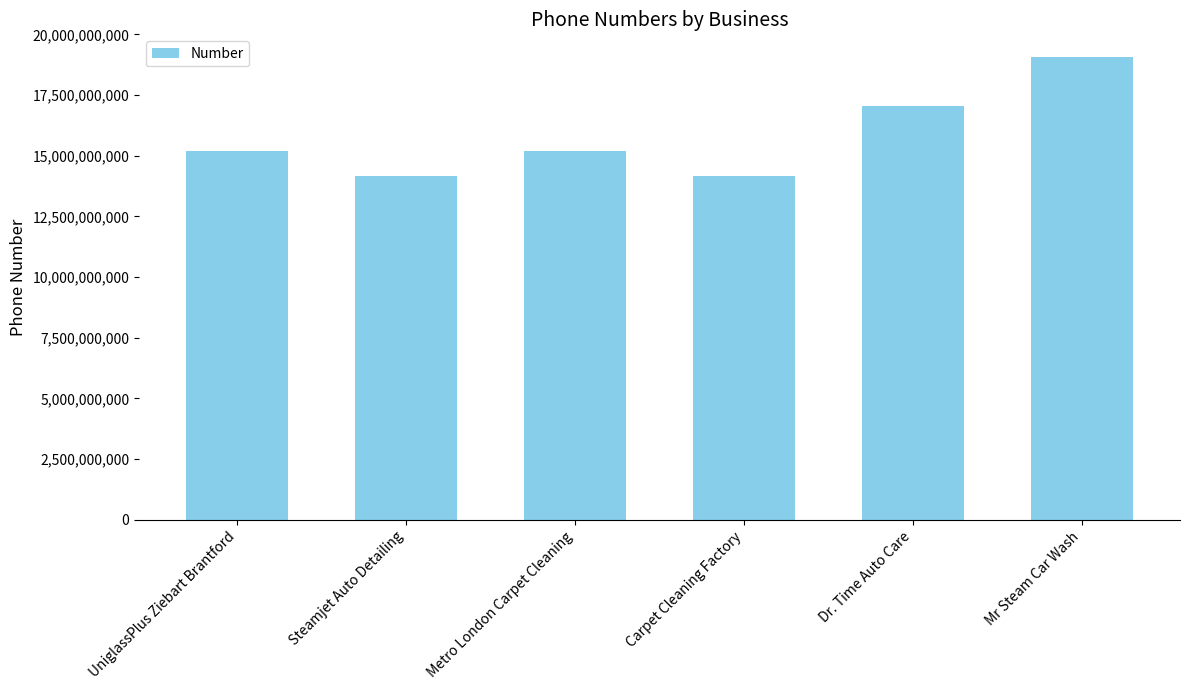

What is the change in value from UniglassPlus Ziebart Brantford to Mr Steam Car Wash?

+3854899195